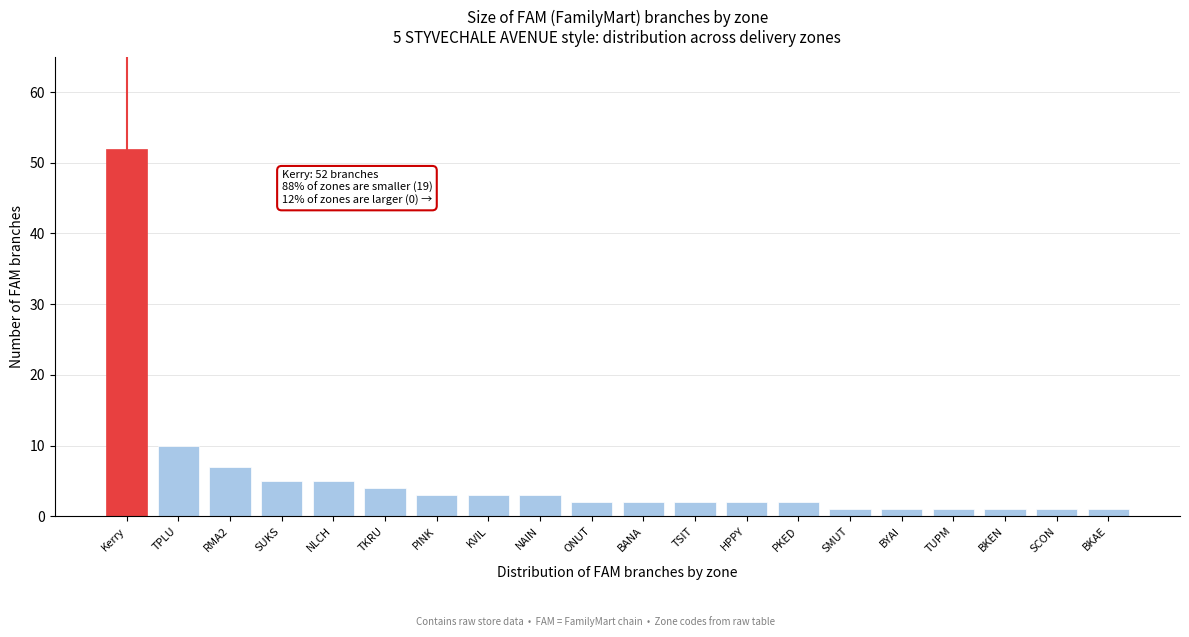

Reading right to left, what are all the values shown in this chart?

BKAE=1	SCON=1	BKEN=1	TUPM=1	BYAI=1	SMUT=1	PKED=2	HPPY=2	TSIT=2	BANA=2	ONUT=2	NAIN=3	KVIL=3	PINK=3	TKRU=4	NLCH=5	SUKS=5	RMA2=7	TPLU=10	Kerry=52